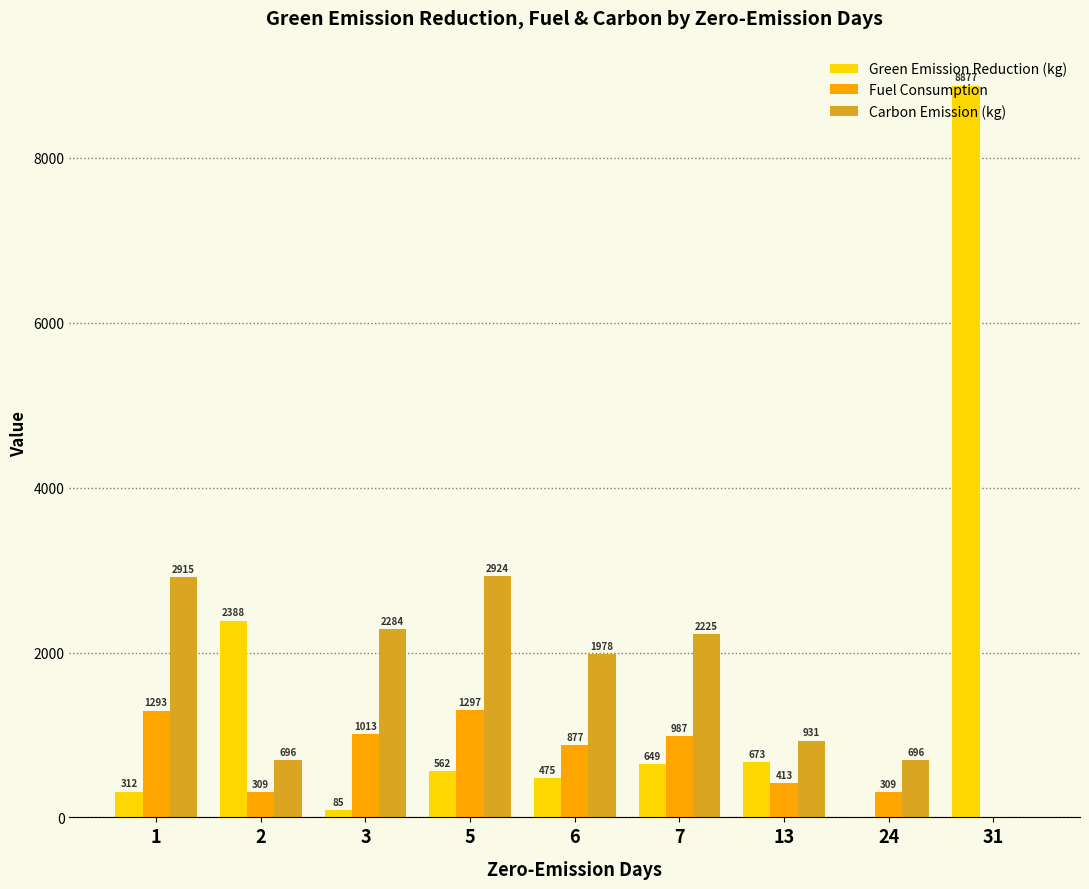

Which series has the largest total across all categories?

Carbon Emission (kg)